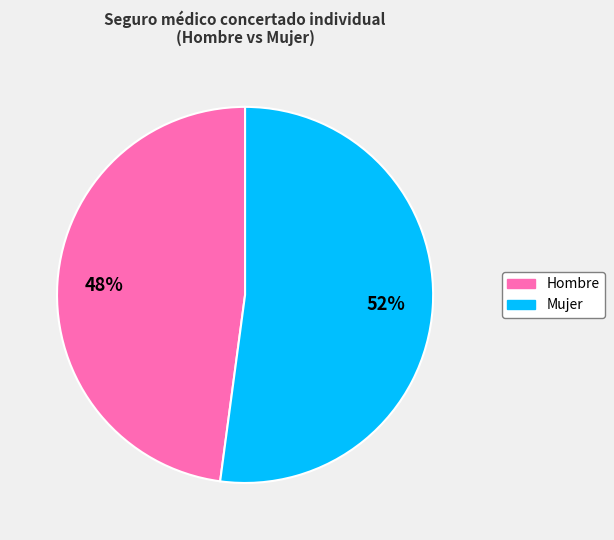

To the nearest percent, what portion does Mujer represent?

52%